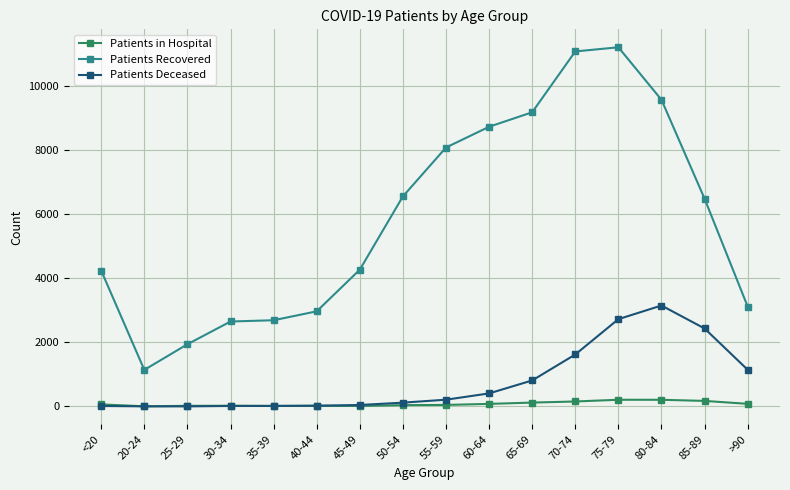

Rank the series at 75-79 from highest to lowest value.

Patients Recovered, Patients Deceased, Patients in Hospital